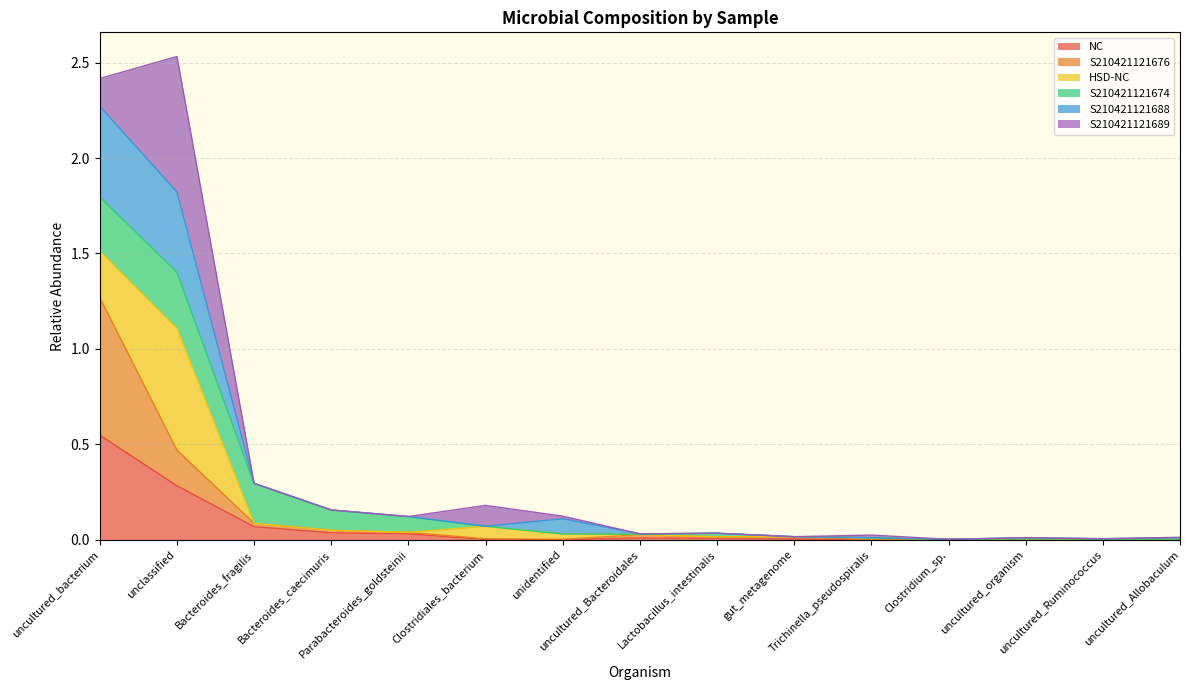

Which category has the lowest value in the S210421121676 series?

uncultured_Allobaculum